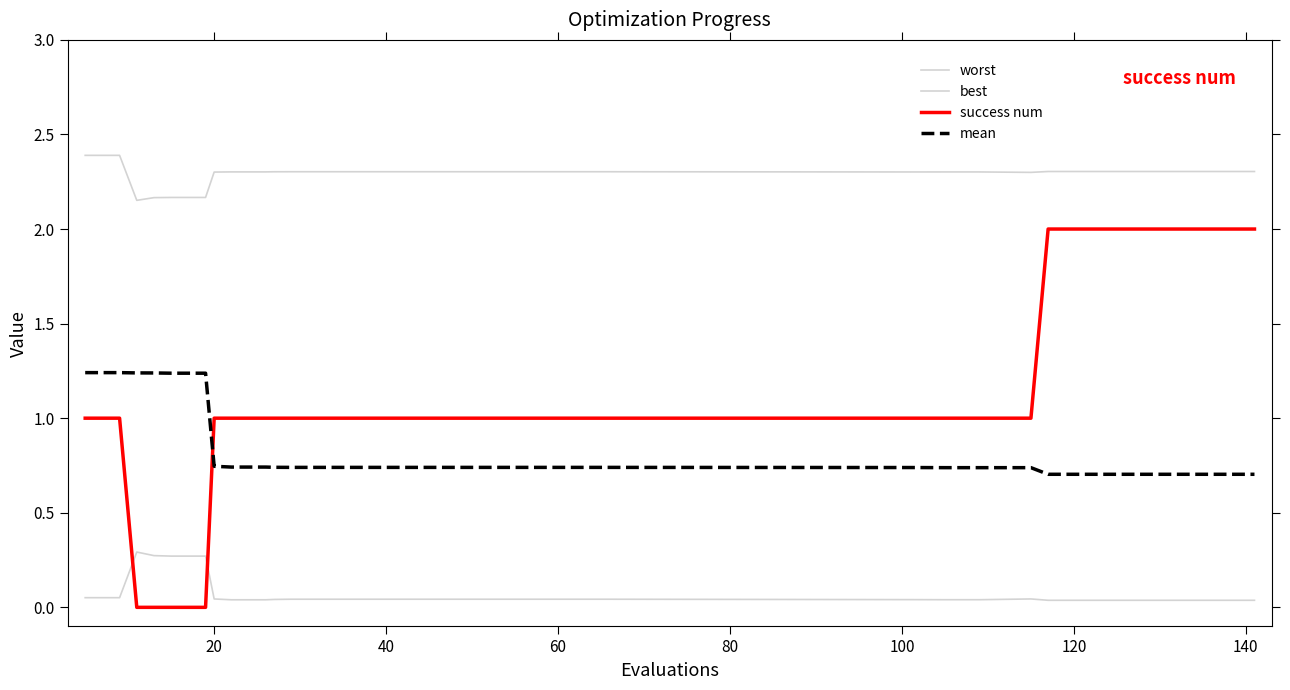

Does the chart display data point markers on the line(s)?

No